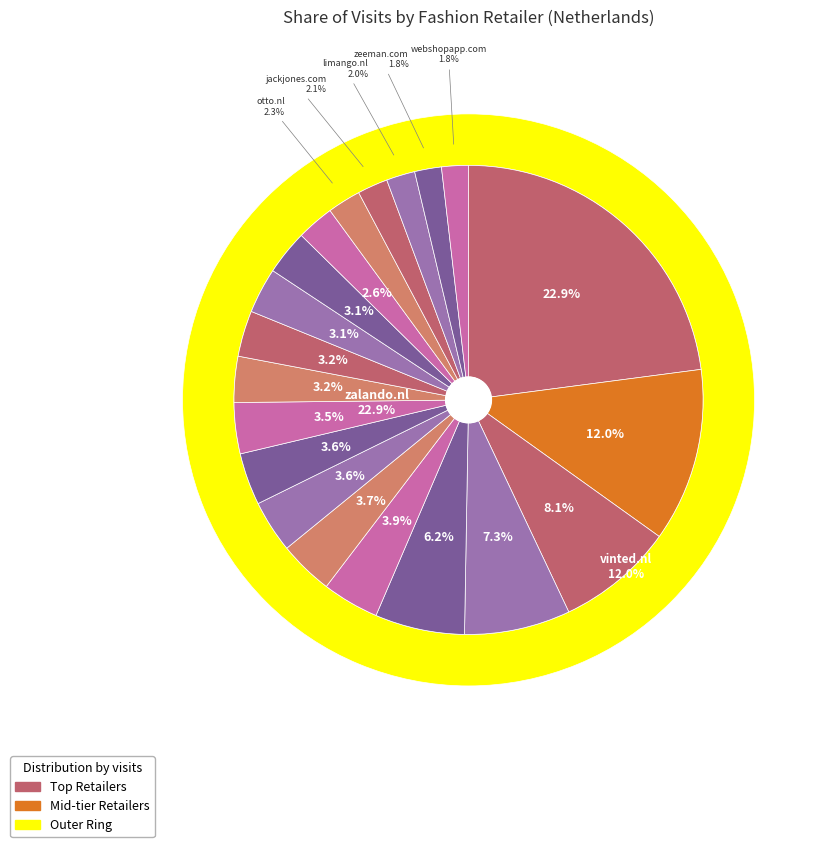

Count the number of slices in the pie.

20